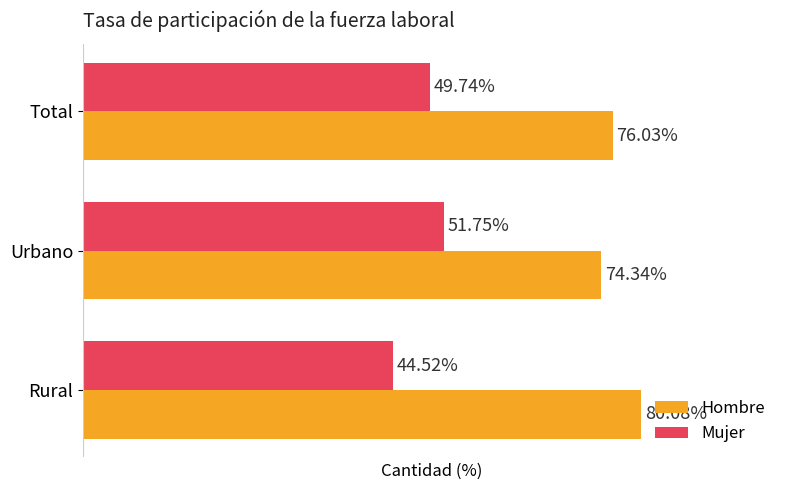

Rank the categories by Mujer value from lowest to highest.

Rural, Total, Urbano